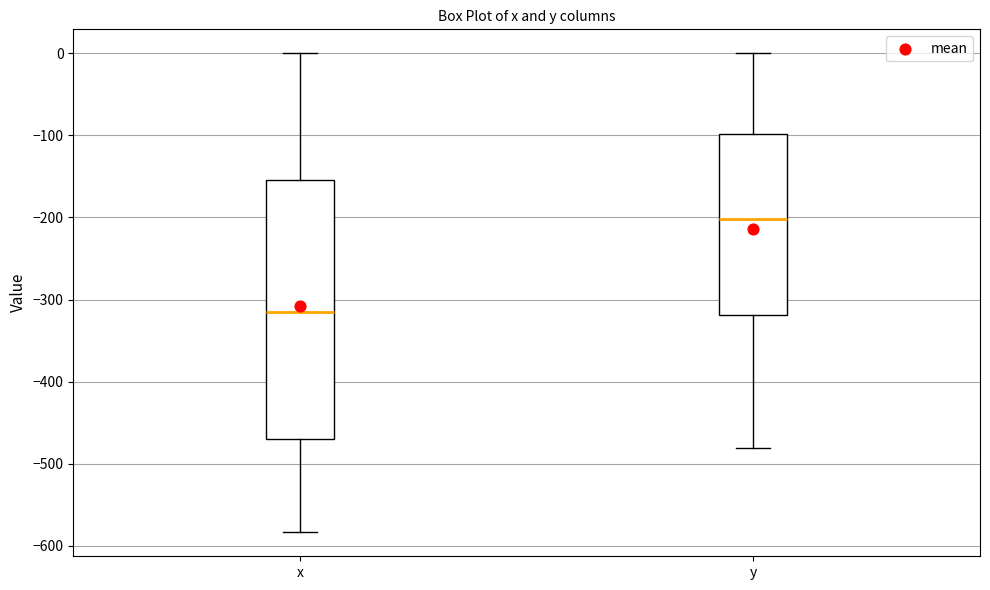

Where does the lower whisker of the box for x end on the y-axis? The values are not printed on the chart, so give them approximately, as read against the axis.

-580